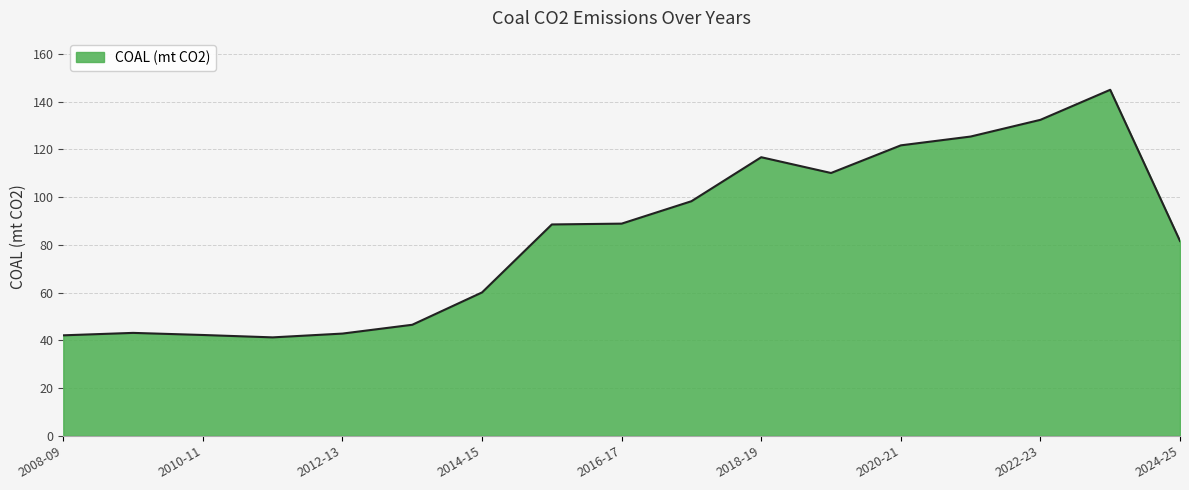

What is the difference between the maximum and minimum values?

103.7